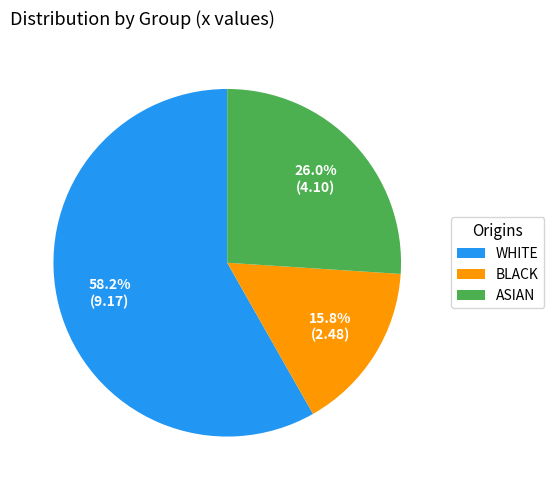

Which has a higher value, ASIAN or WHITE?

WHITE